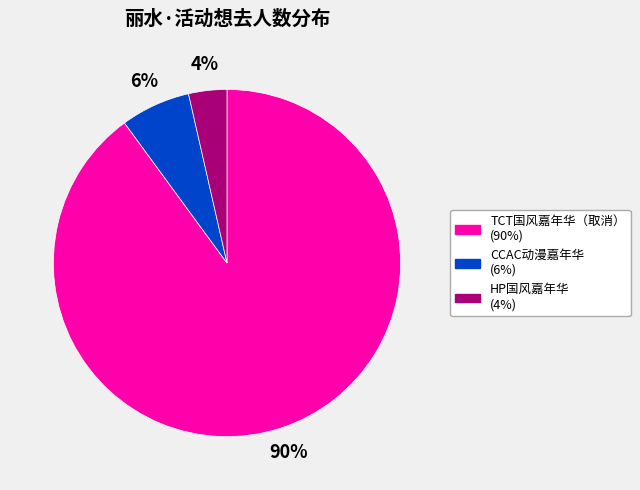

Is there any slice that represents more than half of the pie?

Yes